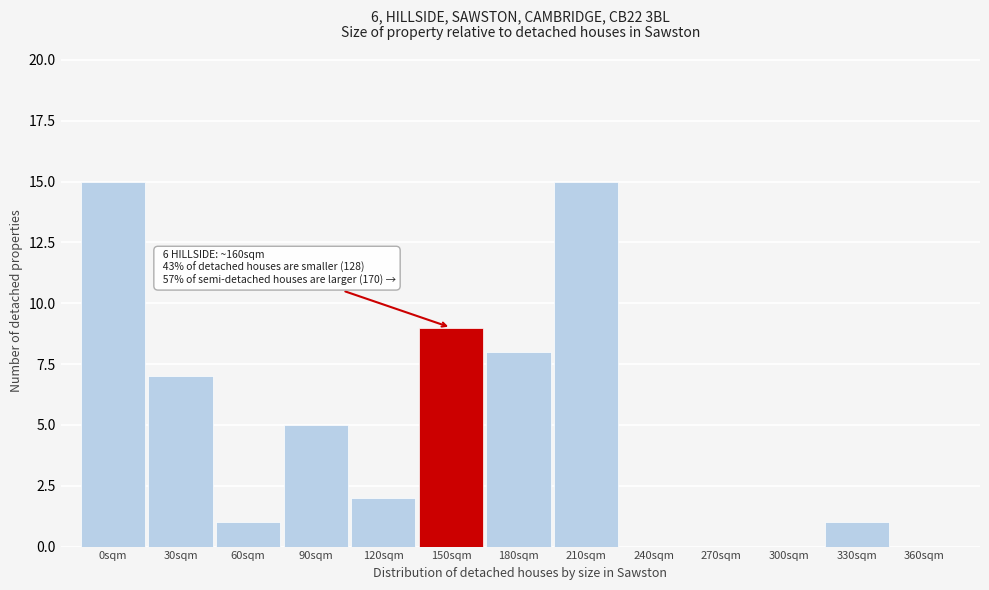

Reading left to right, transcribe all the data shown in this chart.

0sqm=15	30sqm=7	60sqm=1	90sqm=5	120sqm=2	150sqm=9	180sqm=8	210sqm=15	240sqm=0	270sqm=0	300sqm=0	330sqm=1	360sqm=0